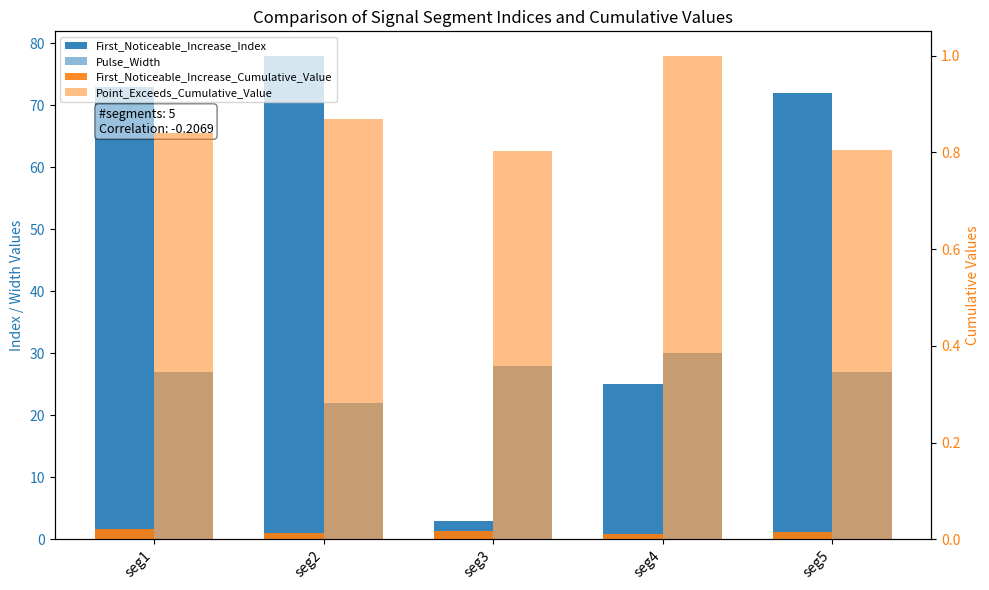

Between seg3 and seg4, which series saw the biggest shift?

First_Noticeable_Increase_Index